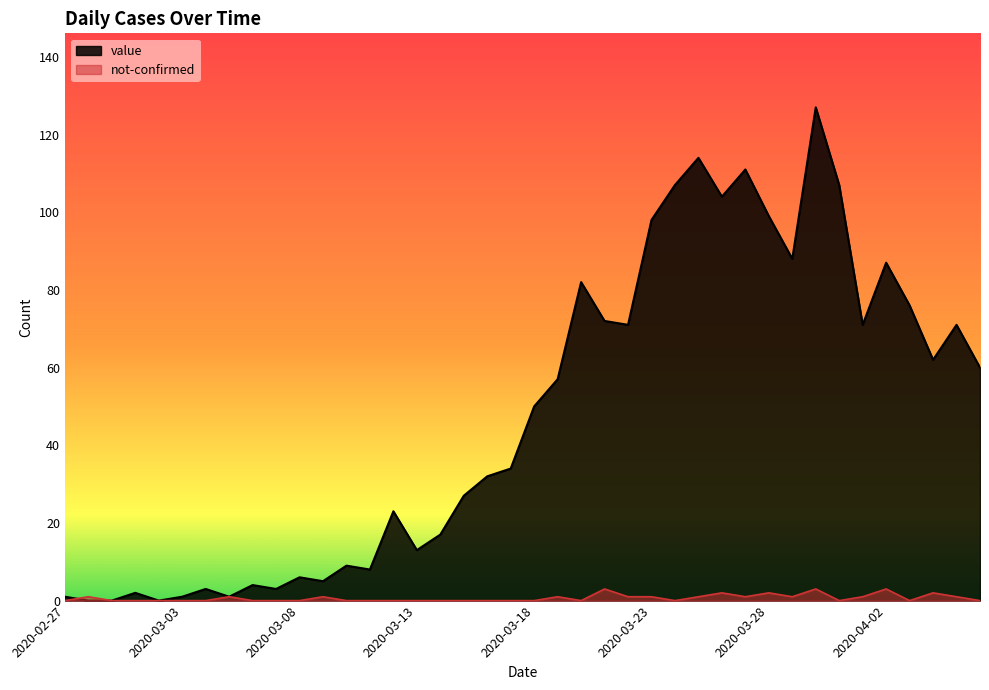

Reading right to left, list all the values displayed in this chart.

value: 2020-04-06=60	2020-04-05=71	2020-04-04=62	2020-04-03=76	2020-04-02=87	2020-04-01=71	2020-03-31=107	2020-03-30=127	2020-03-29=88	2020-03-28=99	2020-03-27=111	2020-03-26=104	2020-03-25=114	2020-03-24=107	2020-03-23=98	2020-03-22=71	2020-03-21=72	2020-03-20=82	2020-03-19=57	2020-03-18=50	2020-03-17=34	2020-03-16=32	2020-03-15=27	2020-03-14=17	2020-03-13=13	2020-03-12=23	2020-03-11=8	2020-03-10=9	2020-03-09=5	2020-03-08=6	2020-03-07=3	2020-03-06=4	2020-03-05=1	2020-03-04=3	2020-03-03=1	2020-03-02=0	2020-03-01=2	2020-02-29=0	2020-02-28=0	2020-02-27=1
not-confirmed: 2020-04-06=0	2020-04-05=1	2020-04-04=2	2020-04-03=0	2020-04-02=3	2020-04-01=1	2020-03-31=0	2020-03-30=3	2020-03-29=1	2020-03-28=2	2020-03-27=1	2020-03-26=2	2020-03-25=1	2020-03-24=0	2020-03-23=1	2020-03-22=1	2020-03-21=3	2020-03-20=0	2020-03-19=1	2020-03-18=0	2020-03-17=0	2020-03-16=0	2020-03-15=0	2020-03-14=0	2020-03-13=0	2020-03-12=0	2020-03-11=0	2020-03-10=0	2020-03-09=1	2020-03-08=0	2020-03-07=0	2020-03-06=0	2020-03-05=1	2020-03-04=0	2020-03-03=0	2020-03-02=0	2020-03-01=0	2020-02-29=0	2020-02-28=1	2020-02-27=0